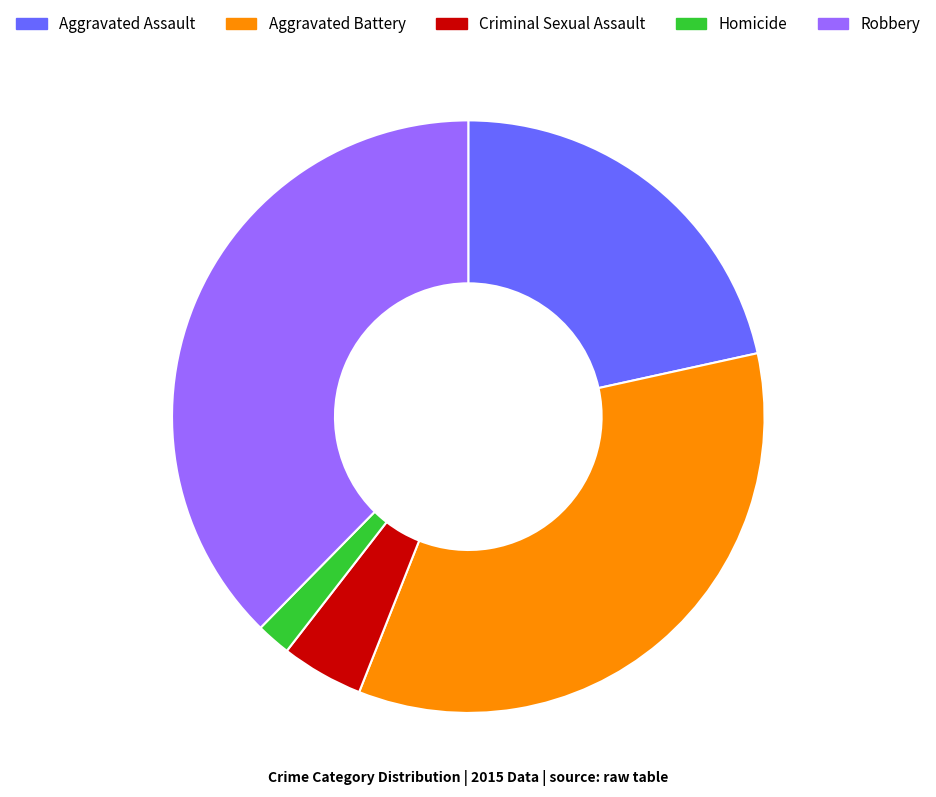

Do Aggravated Assault and Homicide together represent more than half of the pie?

No